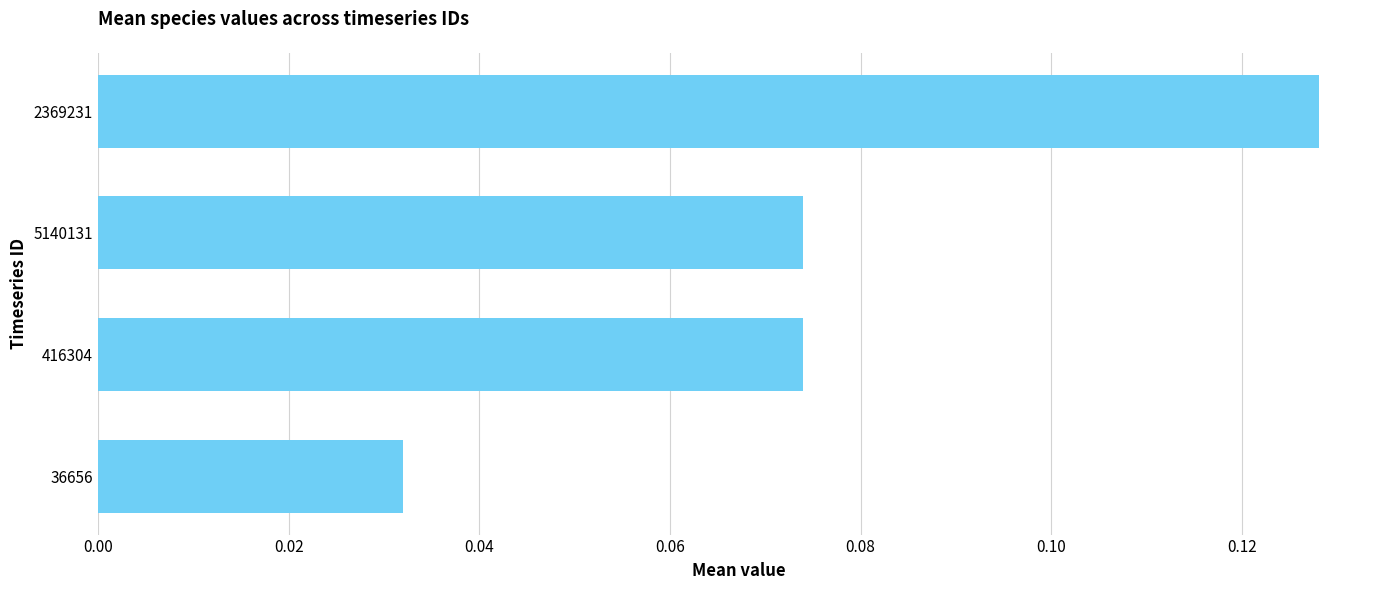

Which label corresponds to the largest value in the chart?

2369231